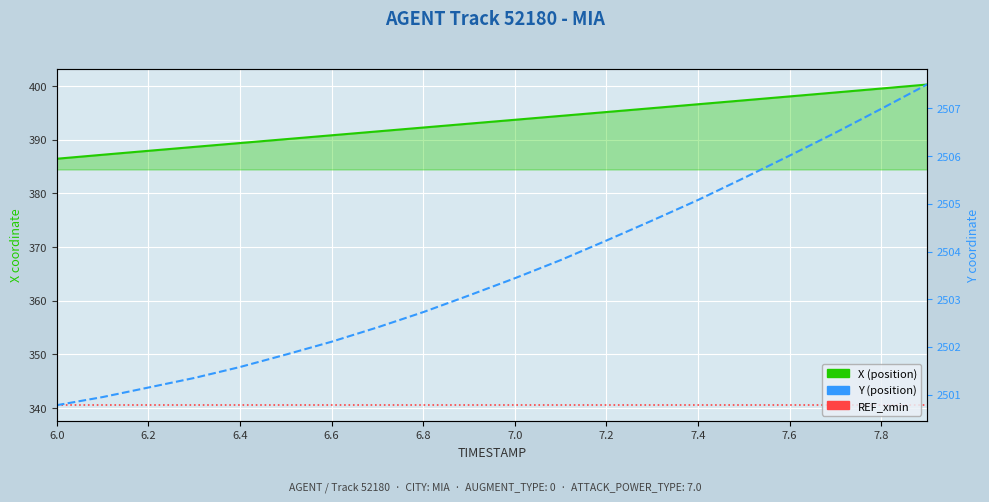

What is the spread (max minus min) of values at 15?

2165.0